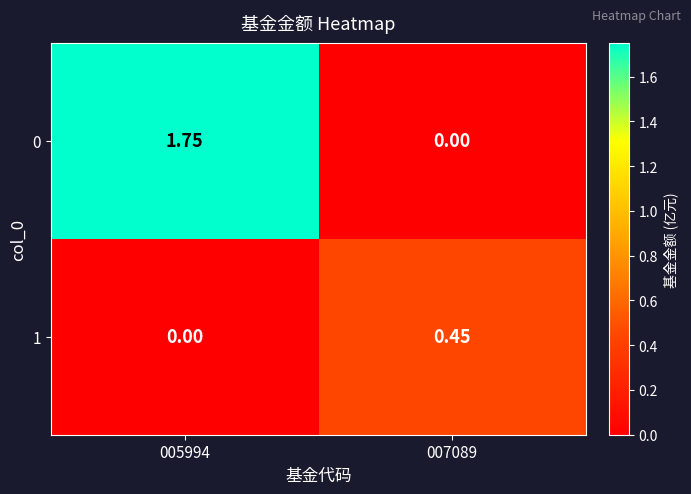

Is the value of 1 at 007089 greater than the value of 0 at 007089?

Yes